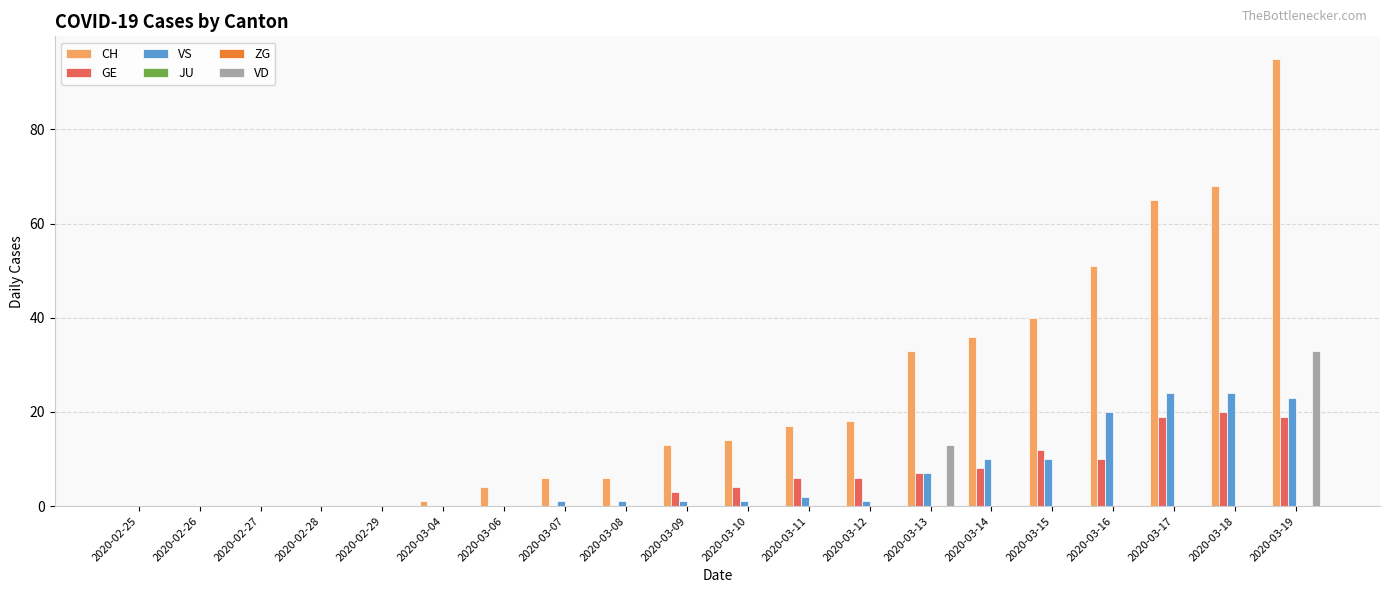

What is the difference between the highest and lowest values at 2020-03-04?

1